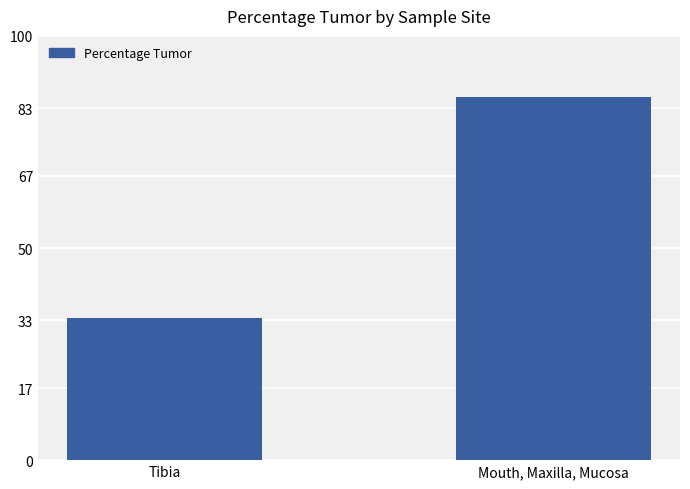

How many data points are less than 85?

1